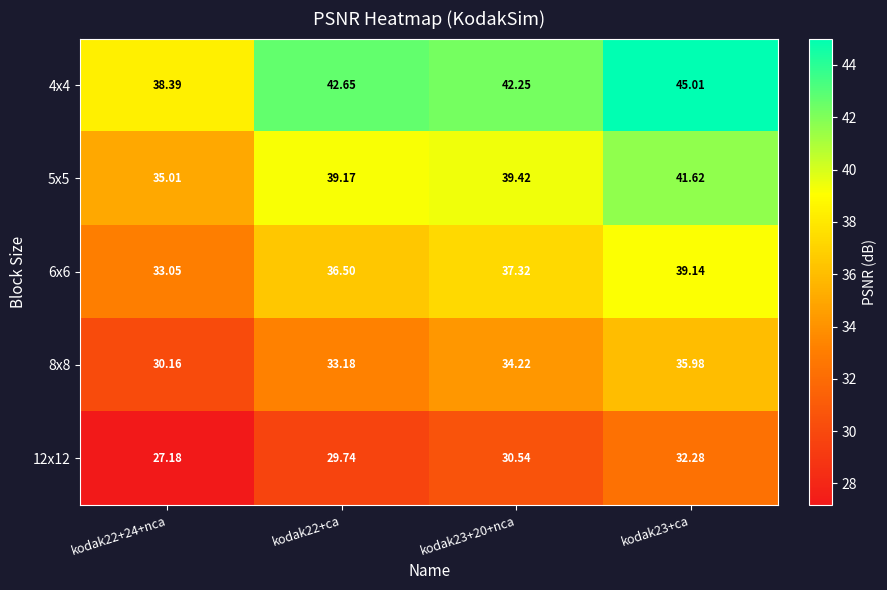

Is the value of 12x12 at kodak22+24+nca greater than the value of 5x5 at kodak23+ca?

No